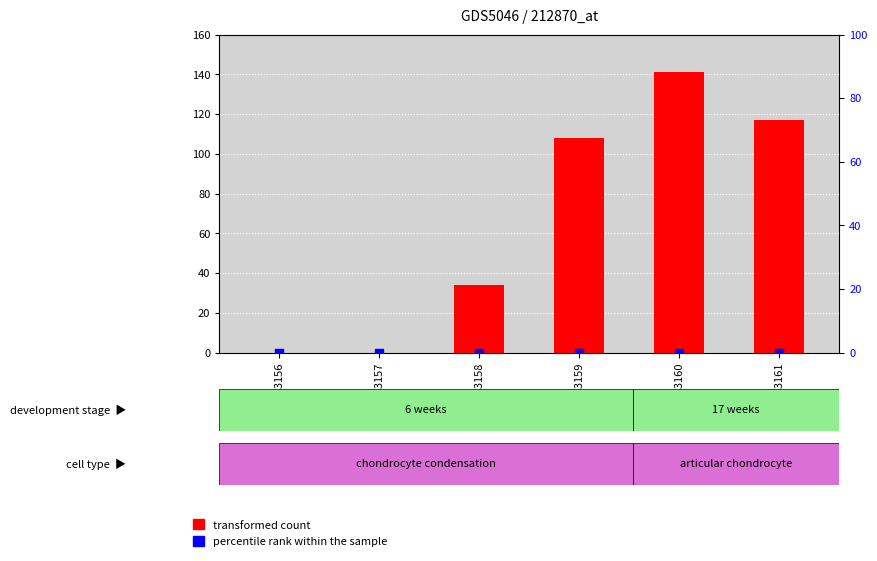

Which series contains the highest Y value?

transformed count